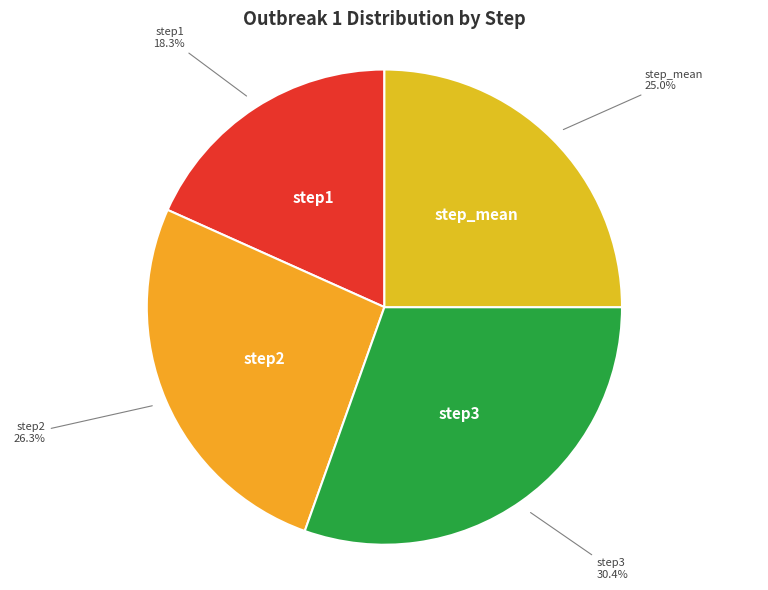

What percentage do step3 and step2 together represent?

56.7%